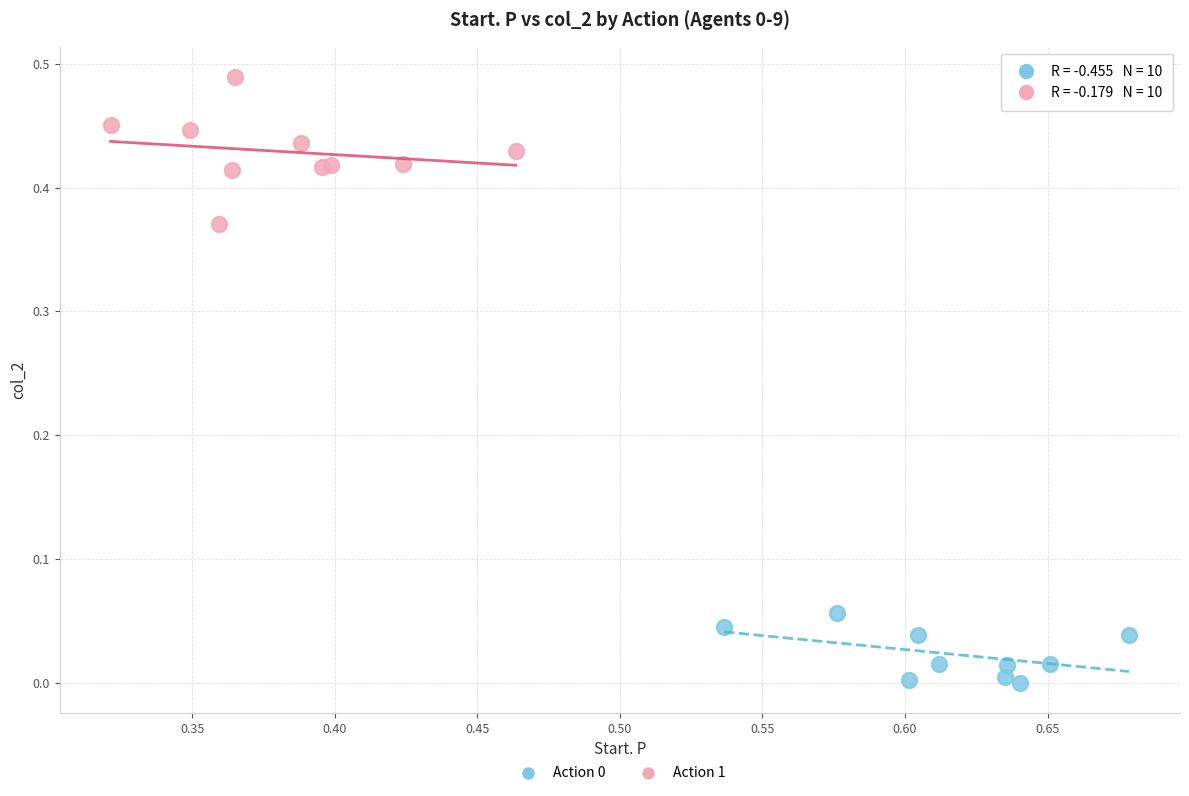

Which series reaches the maximum Y coordinate?

Action 1